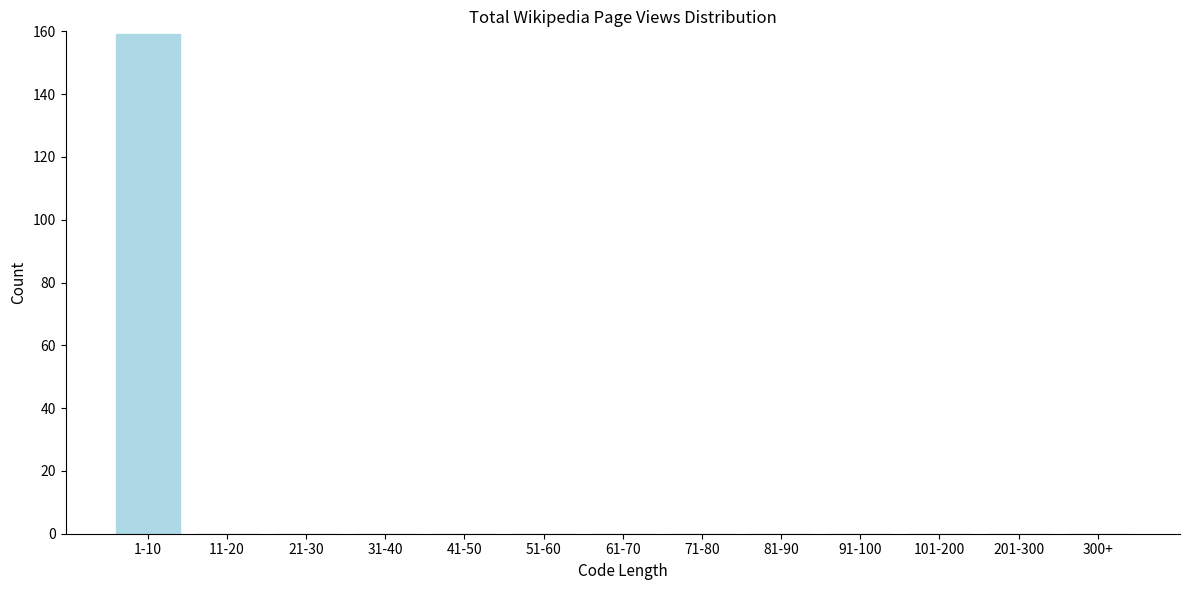

Reading left to right, list all the values displayed in this chart.

1-10=159	11-20=0	21-30=0	31-40=0	41-50=0	51-60=0	61-70=0	71-80=0	81-90=0	91-100=0	101-200=0	201-300=0	300+=0